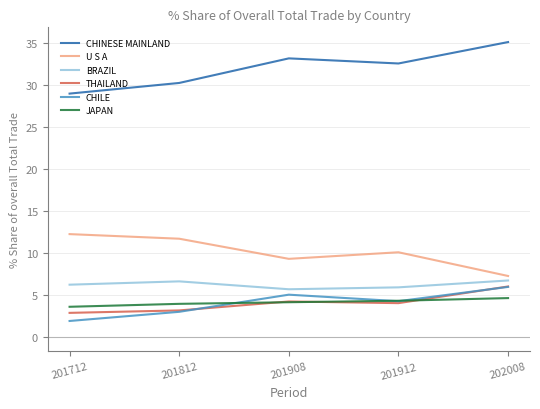

At which label does CHILE reach its minimum?

201712